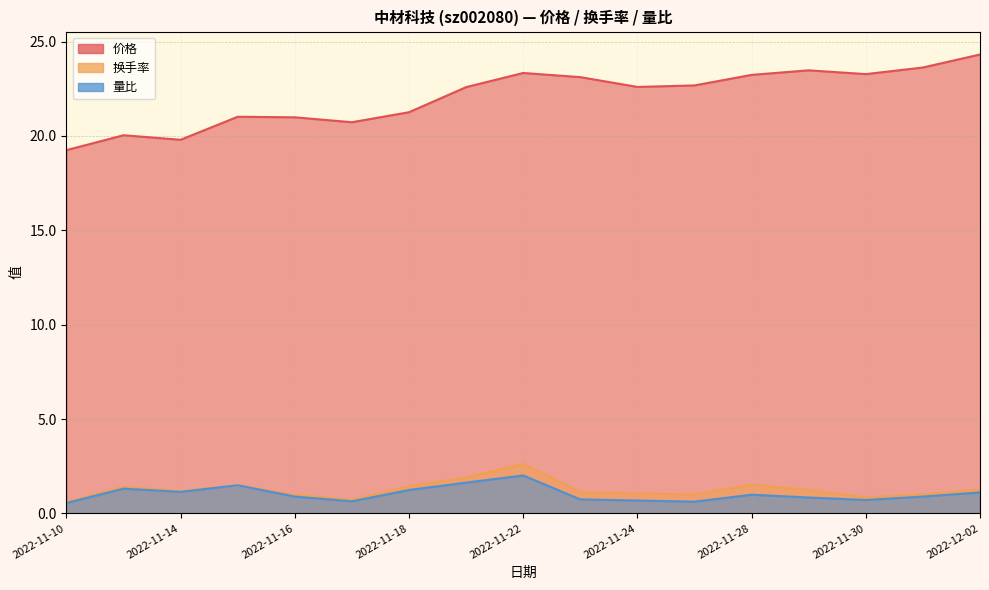

True or false: 价格 and 换手率 intersect in this chart.

False